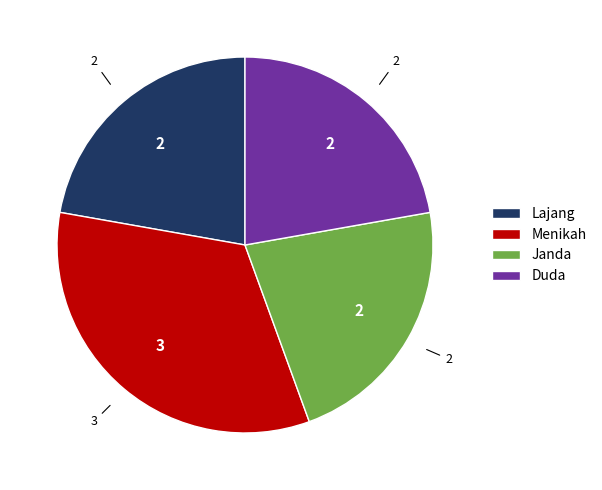

Approximately how many times larger is the value at Duda compared to Lajang?

1.0